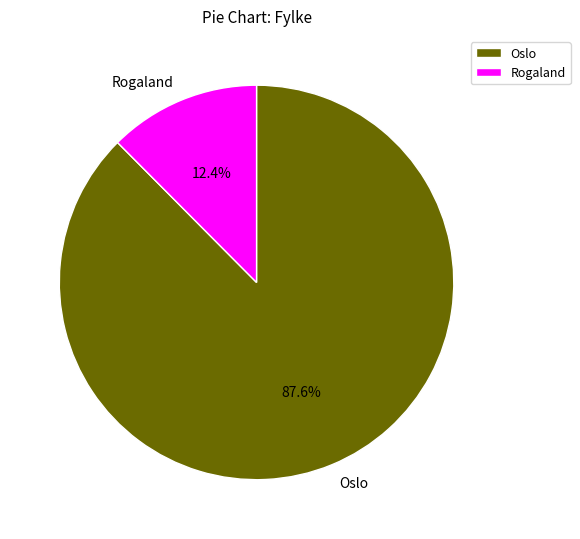

Combined, what portion of the pie is Rogaland and Oslo?

100.0%